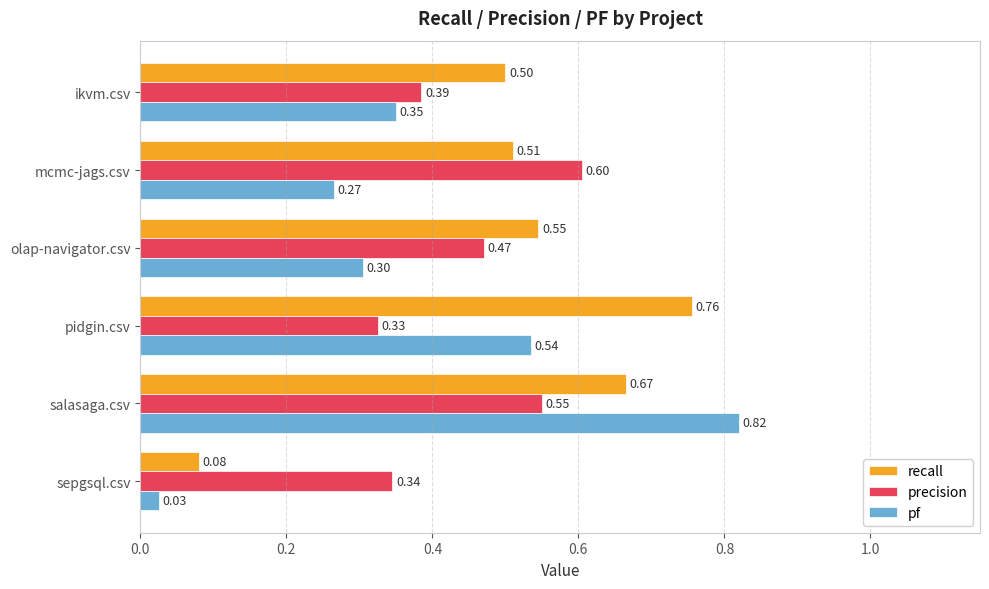

What is the sum of the precision values at olap-navigator.csv and salasaga.csv?

1.0